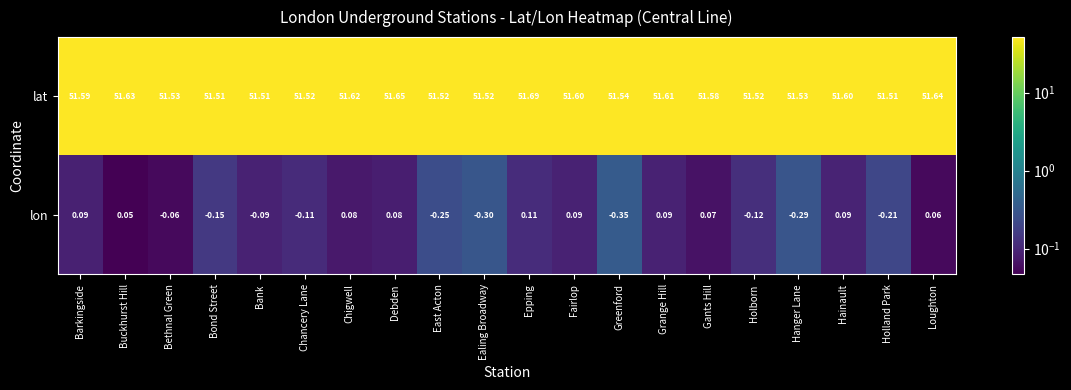

Which category has the lowest value across all series?

Greenford